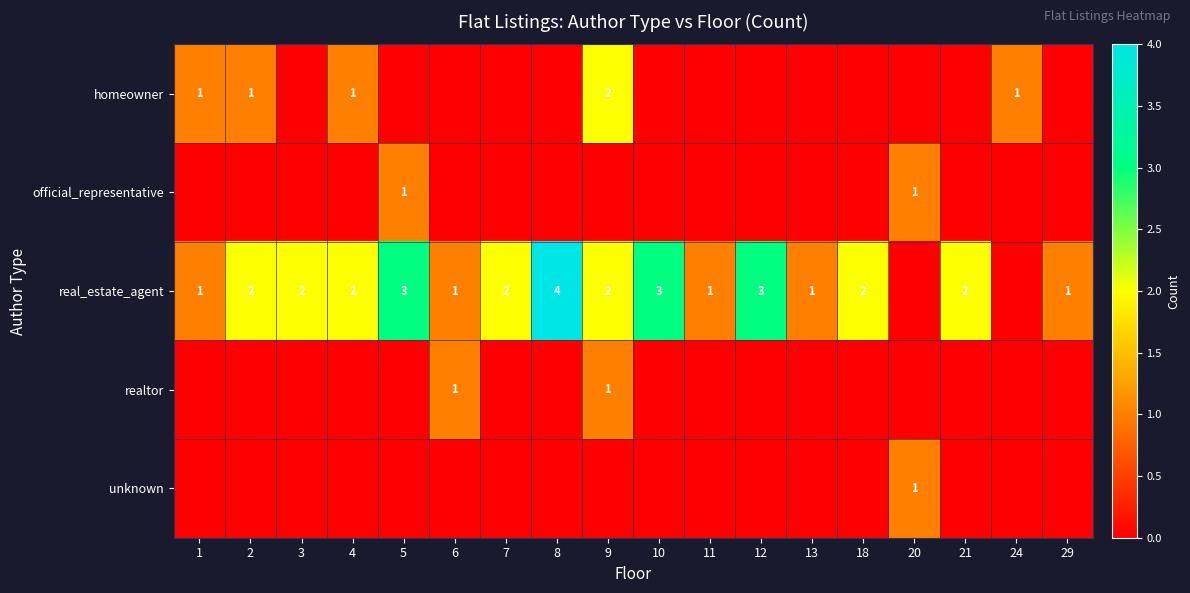

At how many categories does at least one series exceed 0?

18